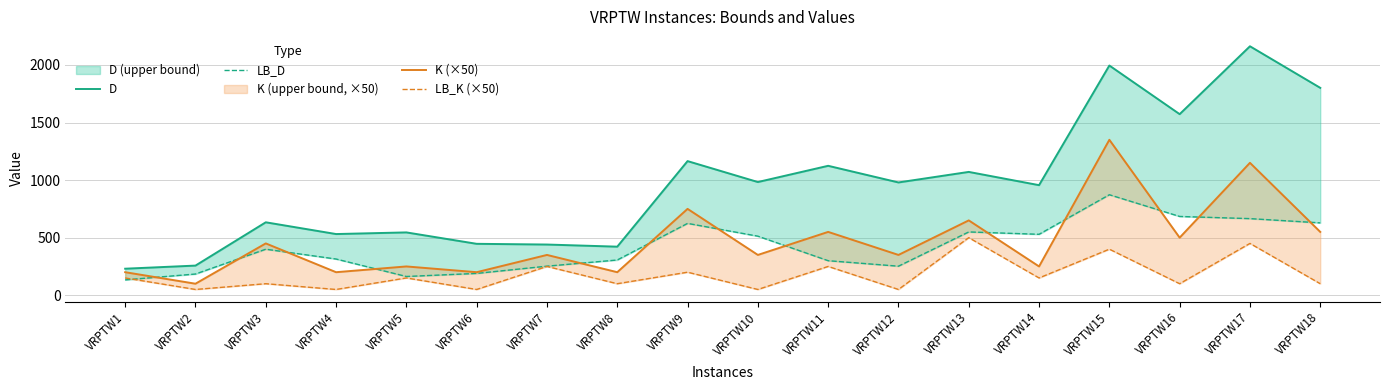

Reading left to right, what are all the values shown in this chart?

D: 230.4	257.4	633.4	531.4	545.7	446.5	440.3	421.8	1164.9	983.1	1124.1	979.6	1071.0	955.9	1995.1	1572.7	2162.2	1801.1
LB_D: 133.3	184.2	399.7	314.5	162.7	189.5	252.4	306.0	623.9	512.9	299.8	252.2	549.7	529.2	872.7	684.2	665.3	628.5
K (×50): 200.0	100.0	450.0	200.0	250.0	200.0	350.0	200.0	750.0	350.0	550.0	350.0	650.0	250.0	1350.0	500.0	1150.0	550.0
LB_K (×50): 150.0	50.0	100.0	50.0	150.0	50.0	250.0	100.0	200.0	50.0	250.0	50.0	500.0	150.0	400.0	100.0	450.0	100.0